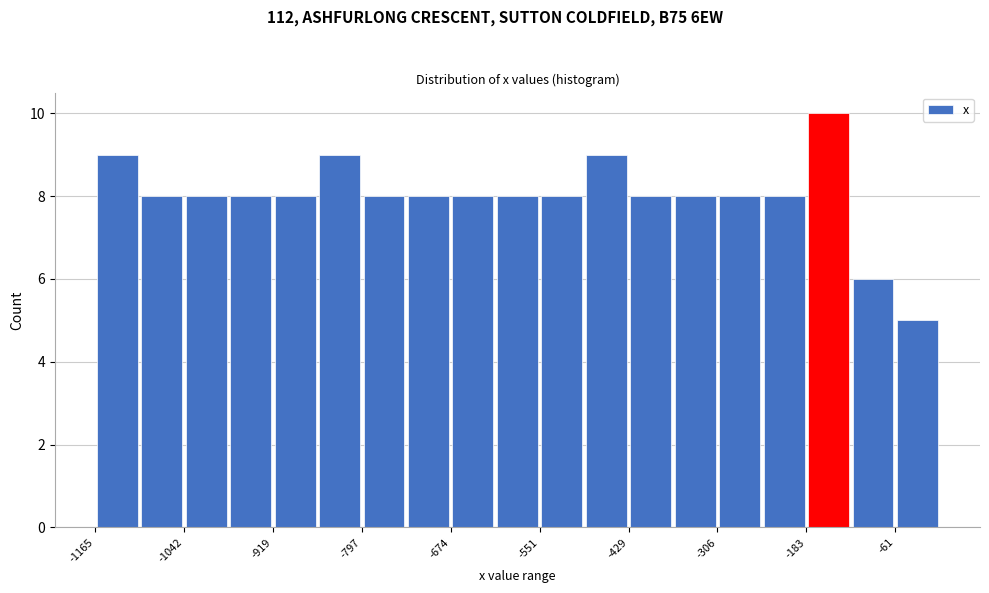

Read against the x-axis, roughly where is the centre of the tallest bar?

-160